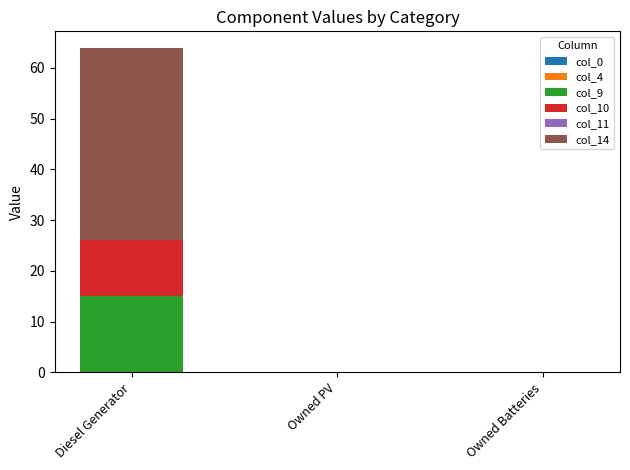

The col_9 series shows -5 at Owned Batteries. True or false?

False